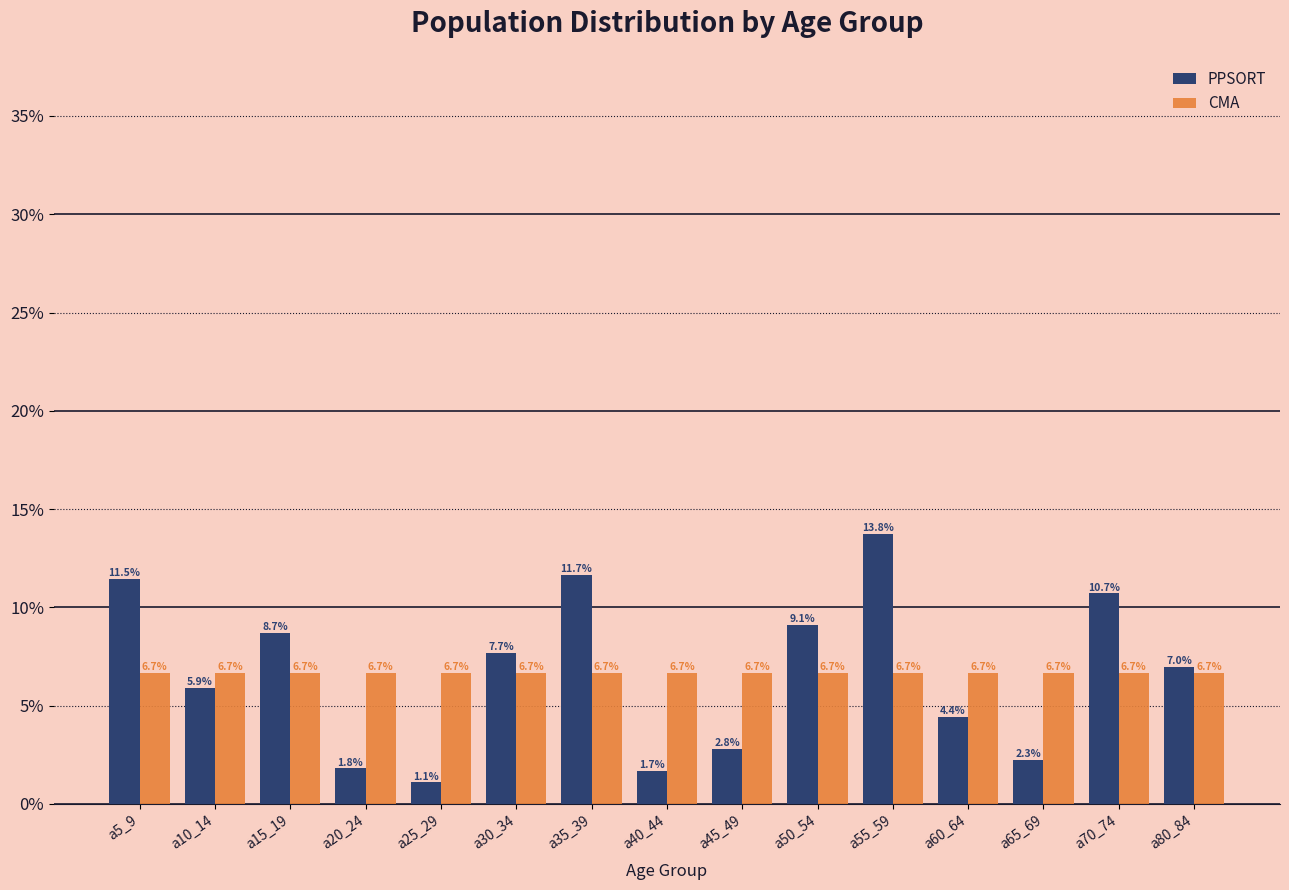

True or false: PPSORT has a value of 7.7 at a30_34.

True